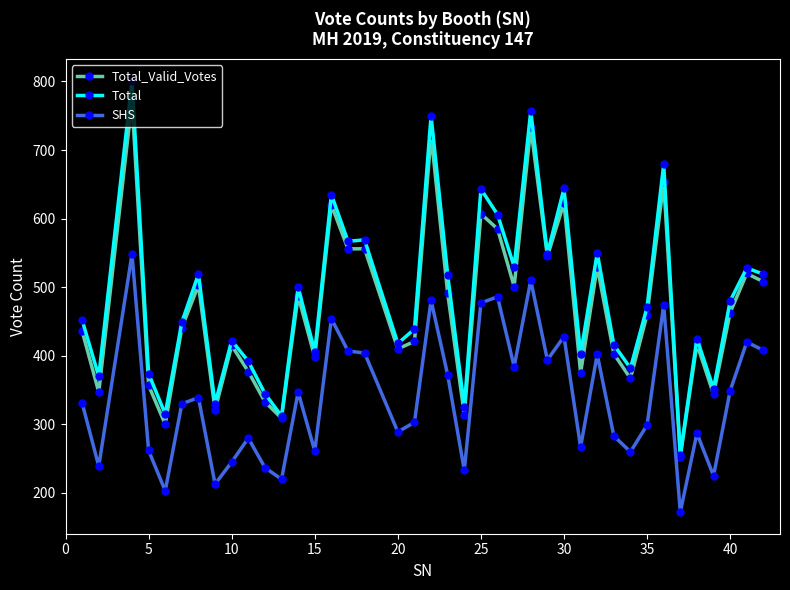

True or false: Total and SHS intersect in this chart.

False